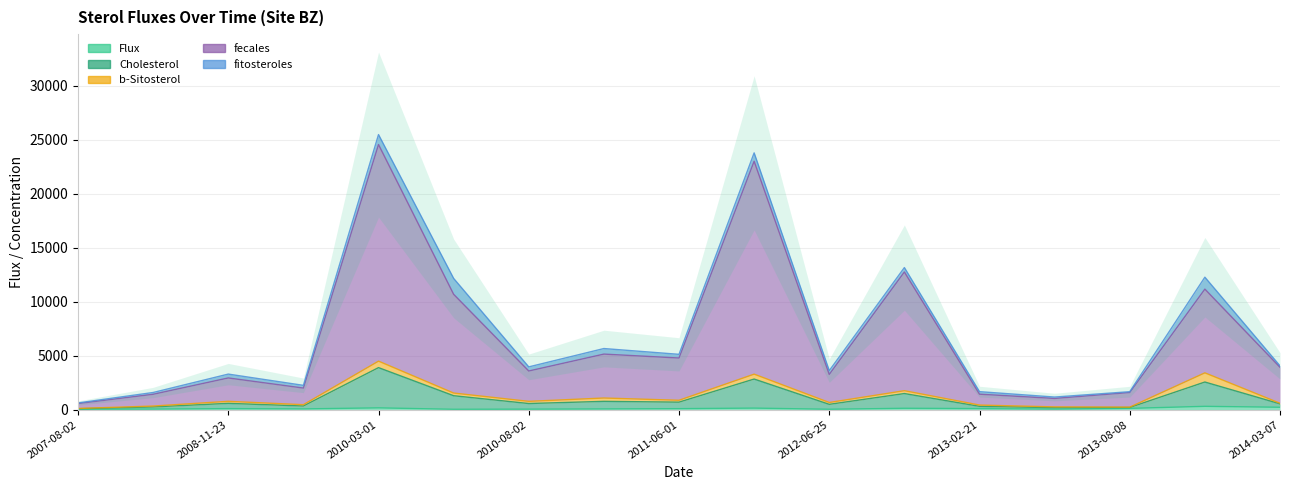

At which label does Flux reach its minimum?

2007-08-02